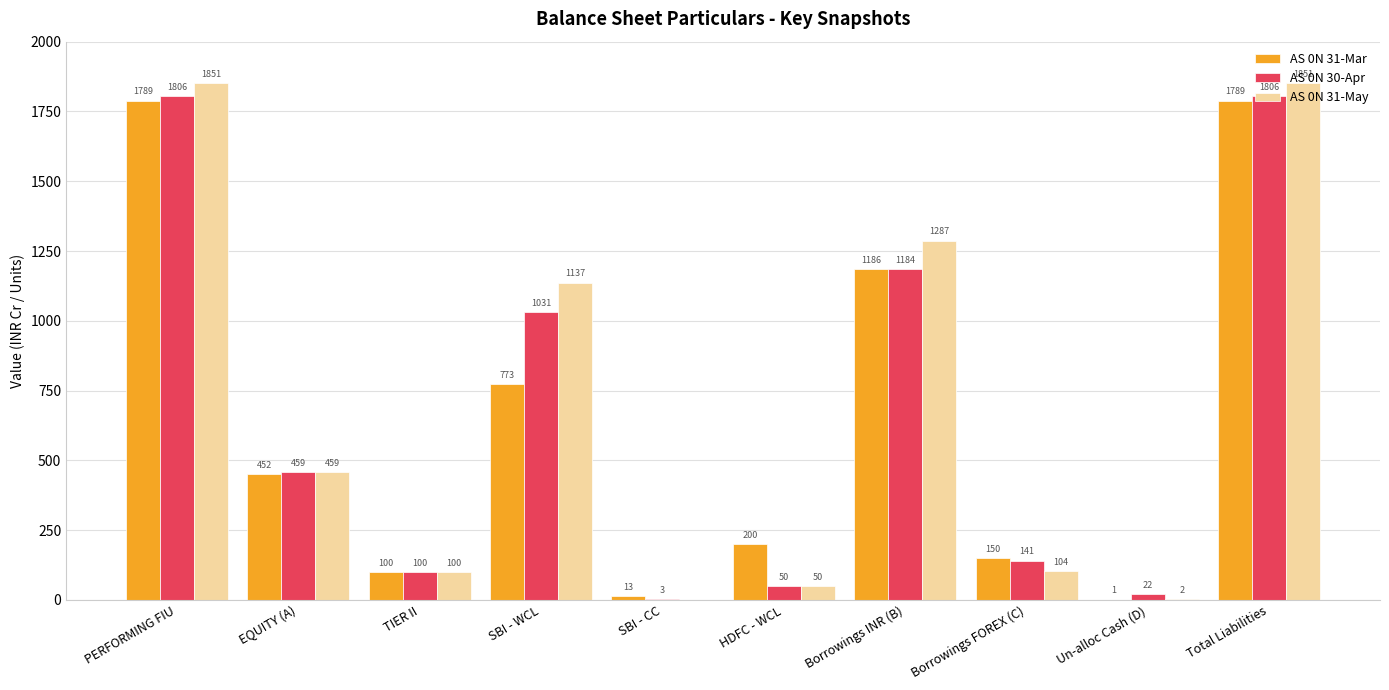

Is the value of AS 0N 30-Apr at Un-alloc Cash (D) greater than the value of AS 0N 31-Mar at SBI - WCL?

No